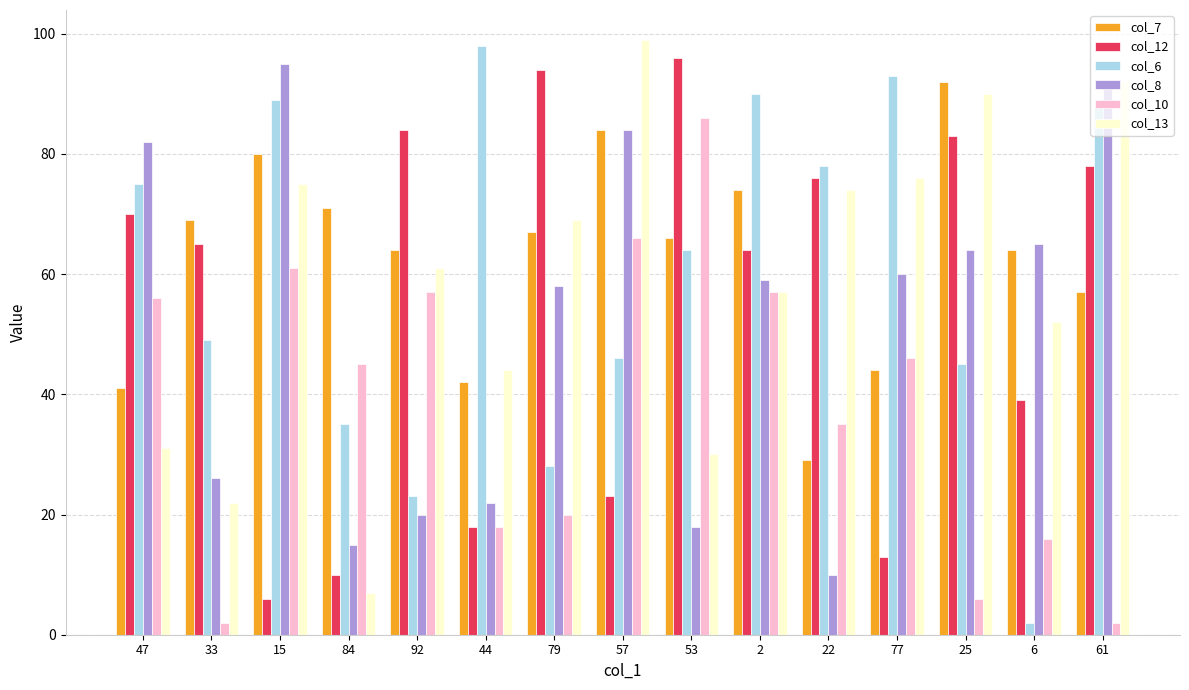

What is the total value across all series at 2?

401